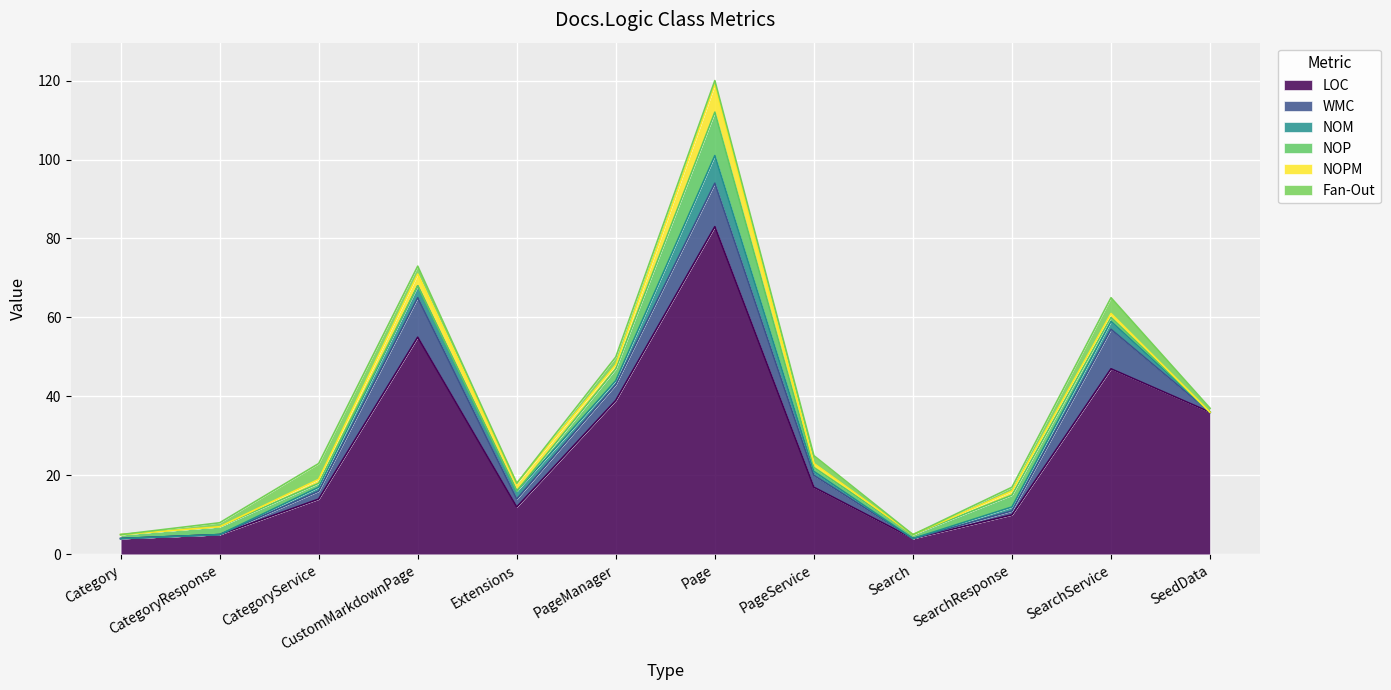

Reading left to right, what are all the values shown in this chart?

LOC: 4	5	14	55	12	39	83	17	4	10	47	36
WMC: 0	0	2	10	2	4	11	3	0	1	10	0
NOM: 0	0	1	3	2	1	7	1	0	1	2	0
NOP: 1	2	1	0	0	3	11	1	1	3	1	0
NOPM: 0	0	1	3	2	1	7	1	0	1	1	0
Fan-Out: 0	1	4	2	0	2	1	2	0	1	4	1